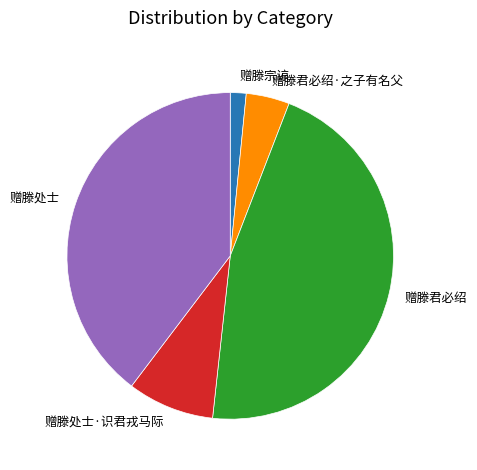

True or false: 赠滕处士 accounts for 40% of the total.

True